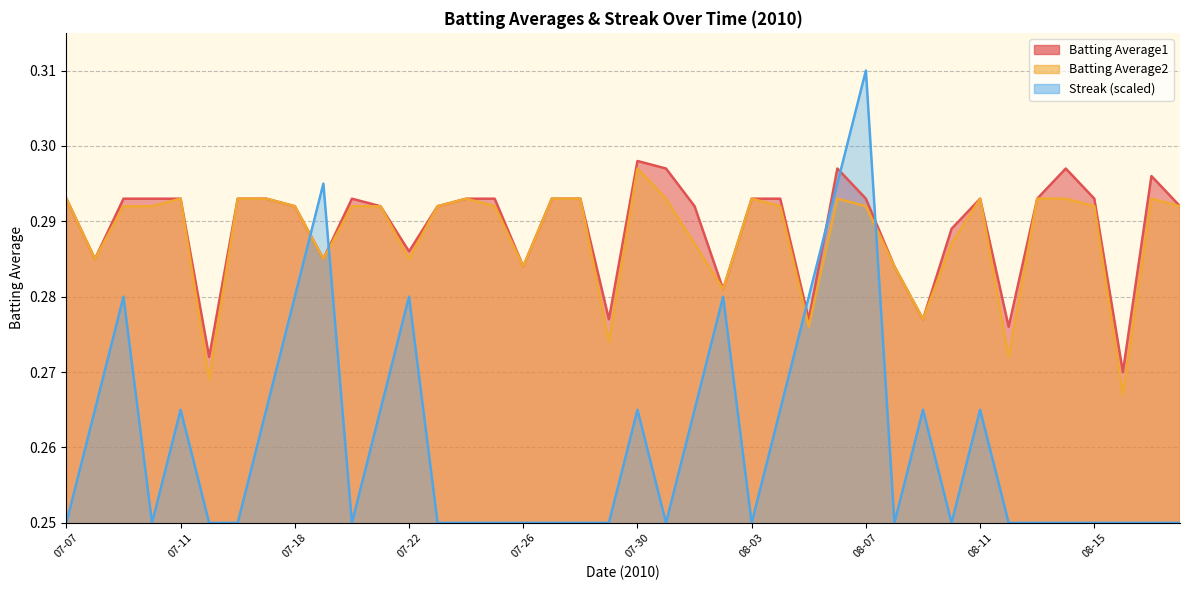

What are all the series names shown in the legend?

Batting Average1, Batting Average2, Streak